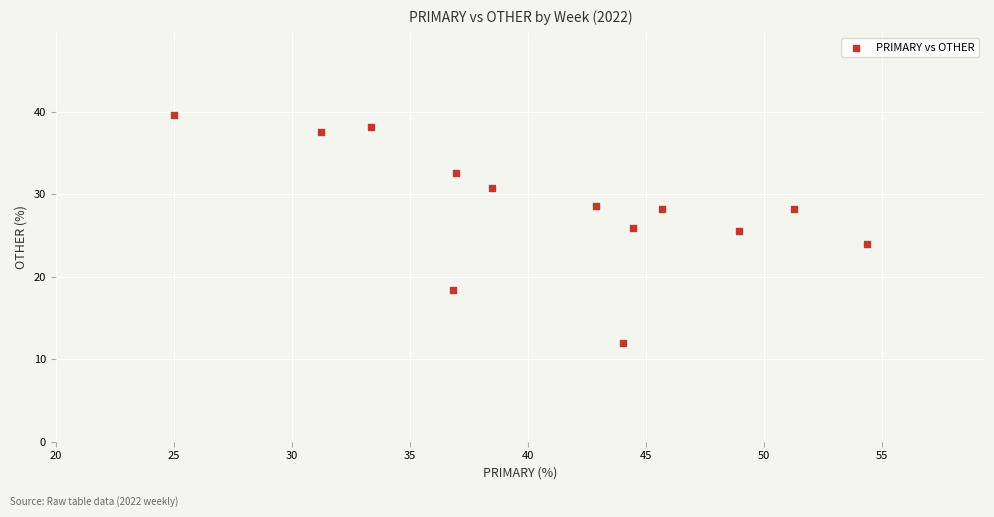

What is the range of Y values (max minus min)?

27.6